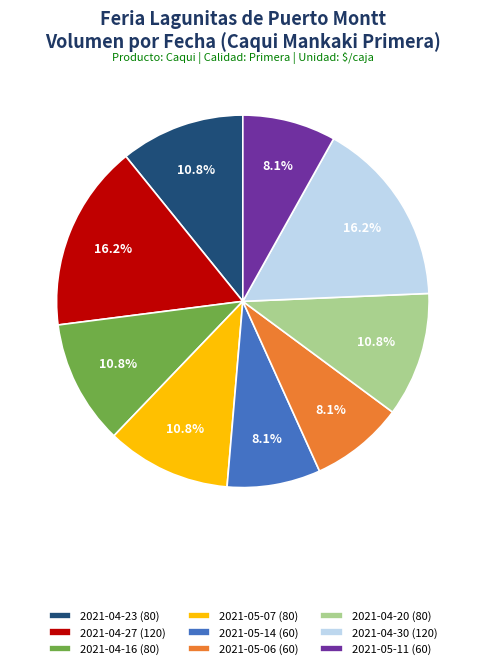

True or false: 2021-04-23 accounts for 20% of the total.

False